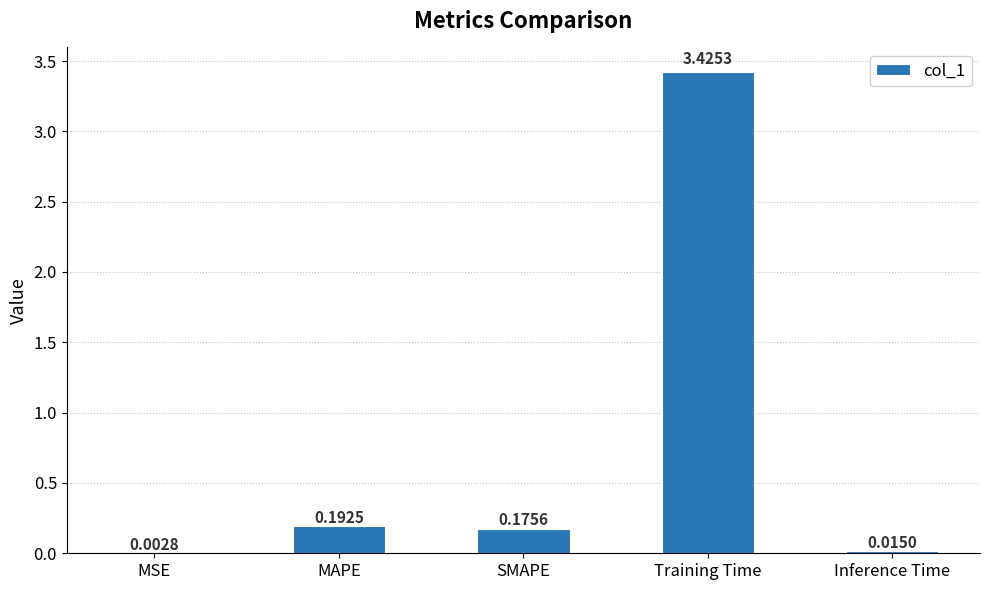

Which category has the highest value across all series?

Training Time